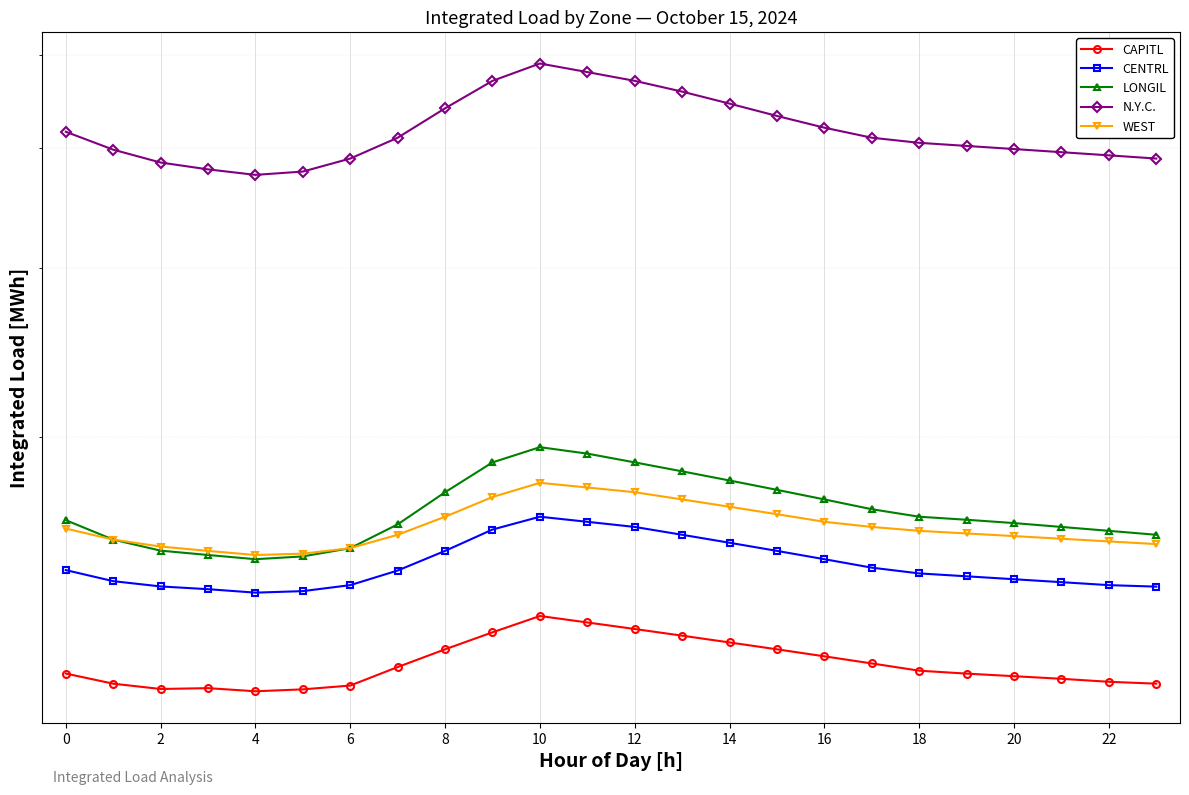

What is the greatest value displayed?

4900.0